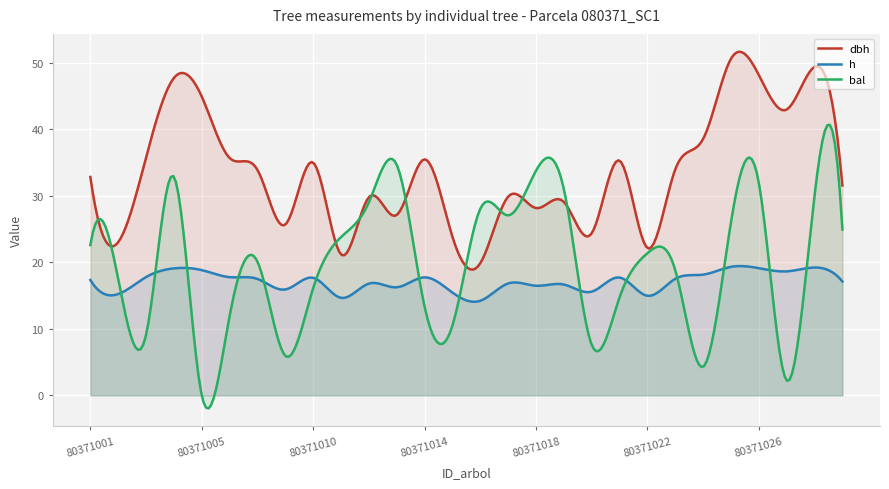

Rank the series by their maximum value, from highest to lowest.

dbh, bal, h